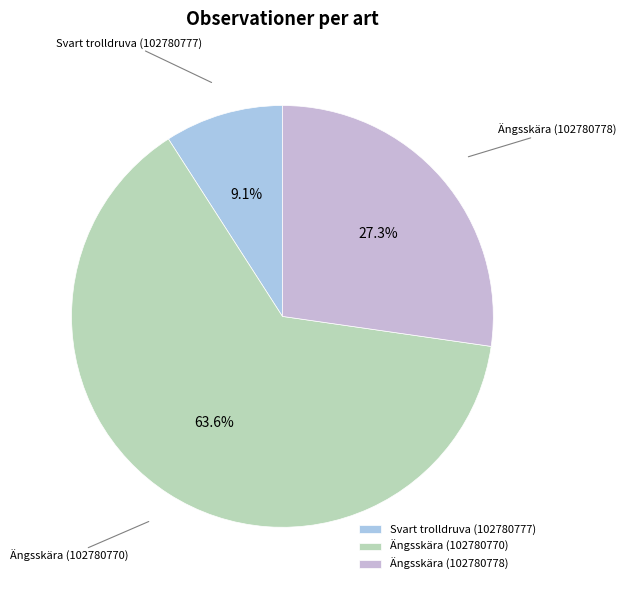

What is the total percentage of Svart trolldruva (102780777) and Ängsskära (102780778)?

36.4%